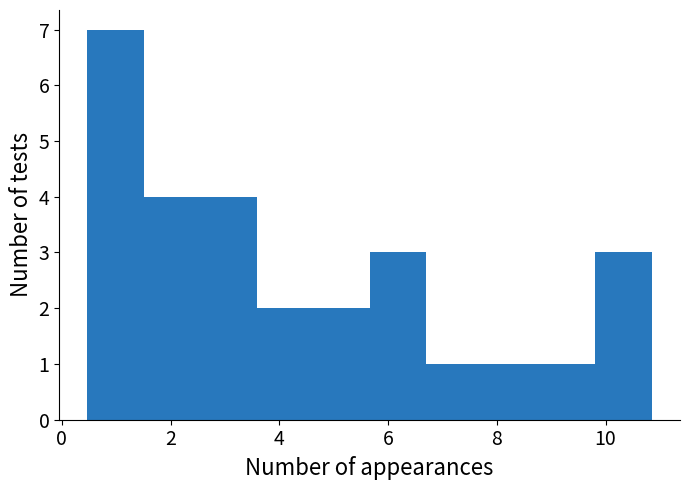

Reading left to right, list every bar in this chart as the range it spans on the x-axis followed by its height. Neither the bar edges nor the heights are printed on the chart, so give them approximately, as read against the axes.

0.4 to 1.6: 7
1.6 to 2.6: 4
2.6 to 3.6: 4
3.6 to 4.6: 2
4.6 to 5.6: 2
5.6 to 6.6: 3
6.6 to 7.8: 1
7.8 to 8.8: 1
8.8 to 9.8: 1
9.8 to 10.8: 3